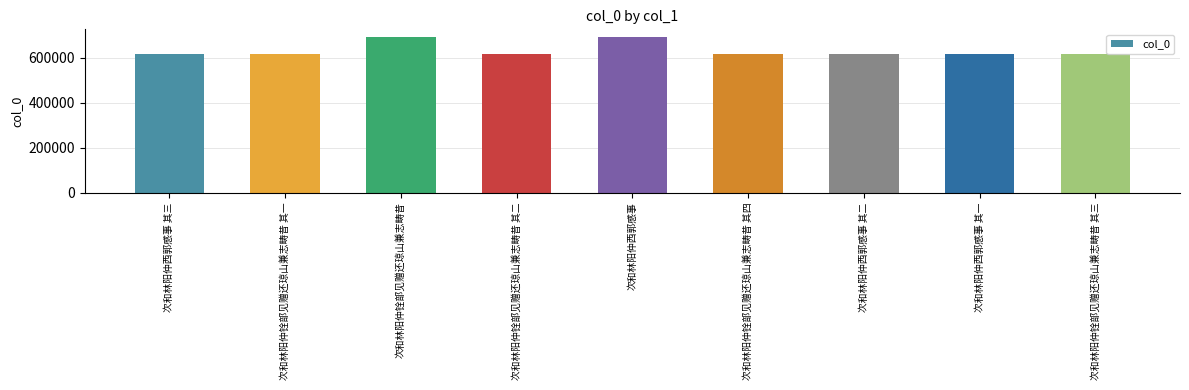

Are the bars grouped side by side (vs. stacked)?

No